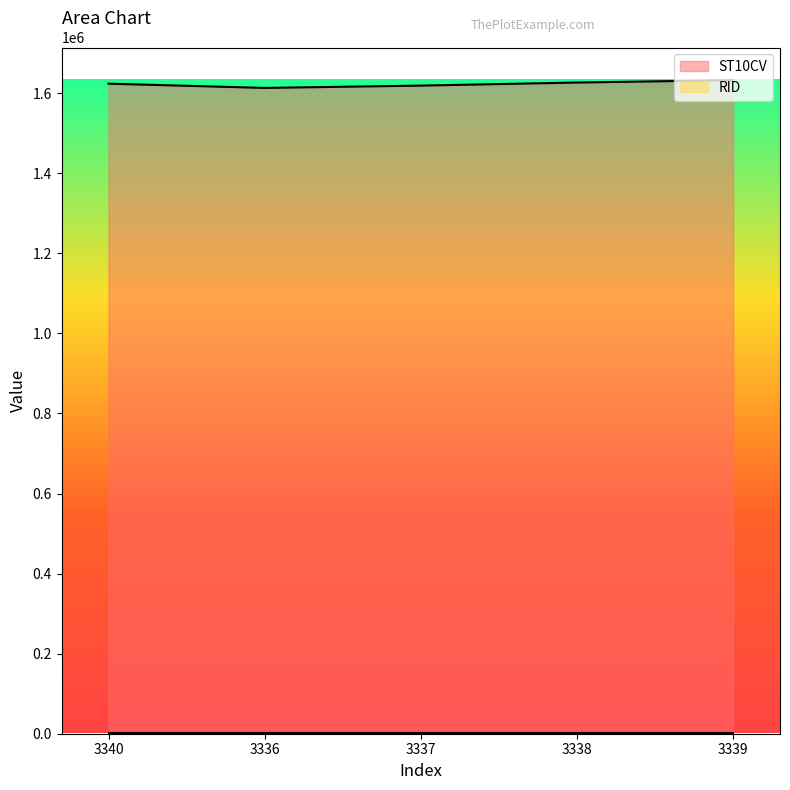

How many data points are less than 1623670?

2